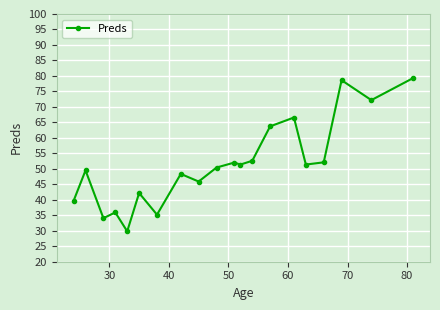

How many lines are shown in the chart?

1